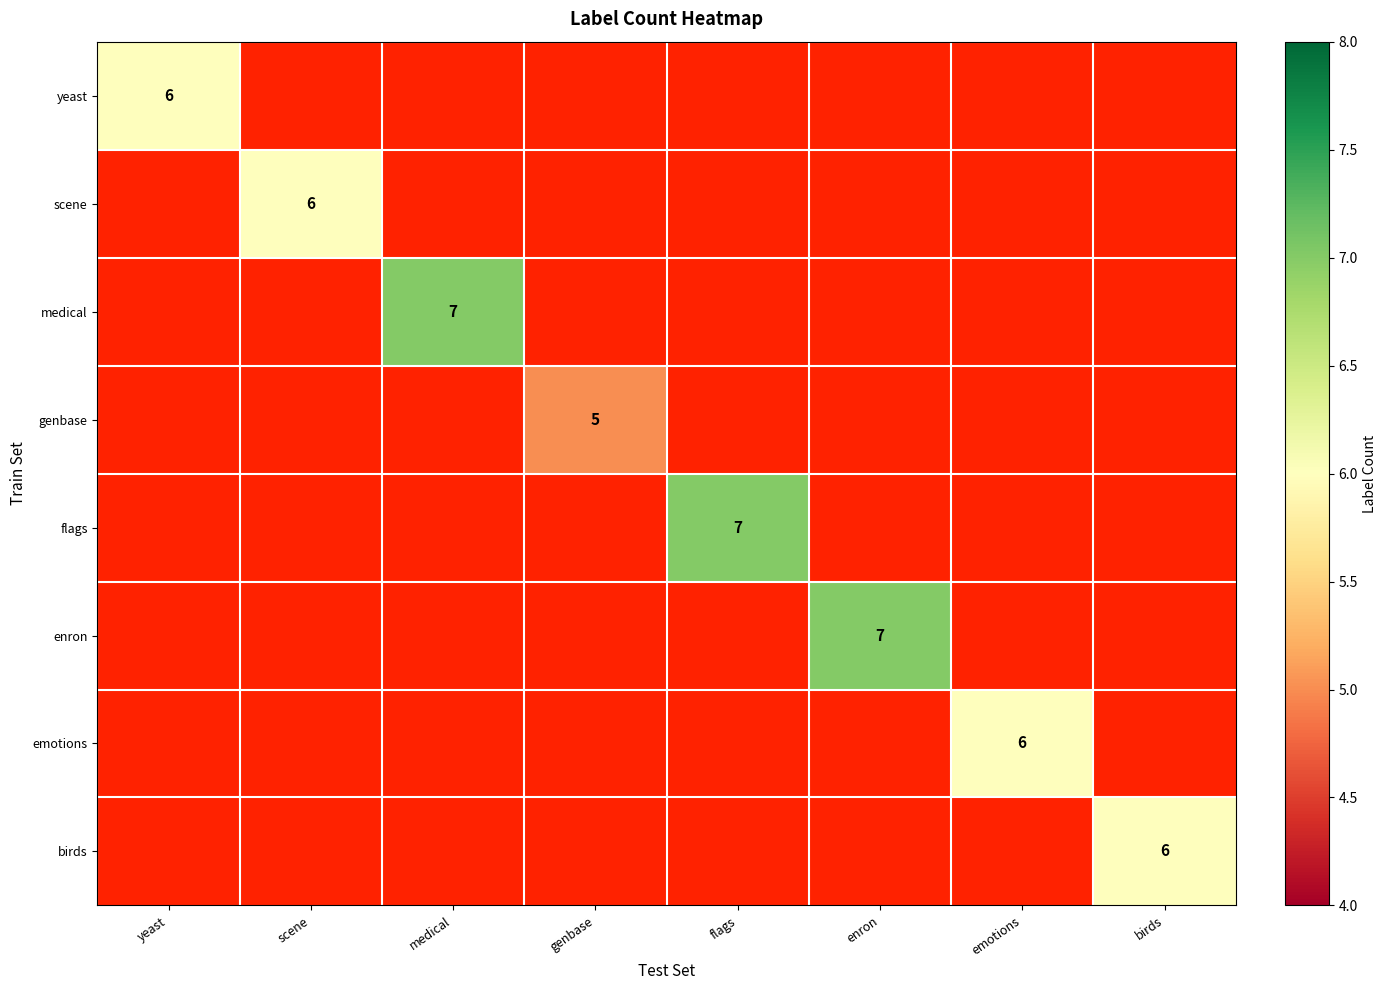

At how many categories does at least one series exceed 6?

3